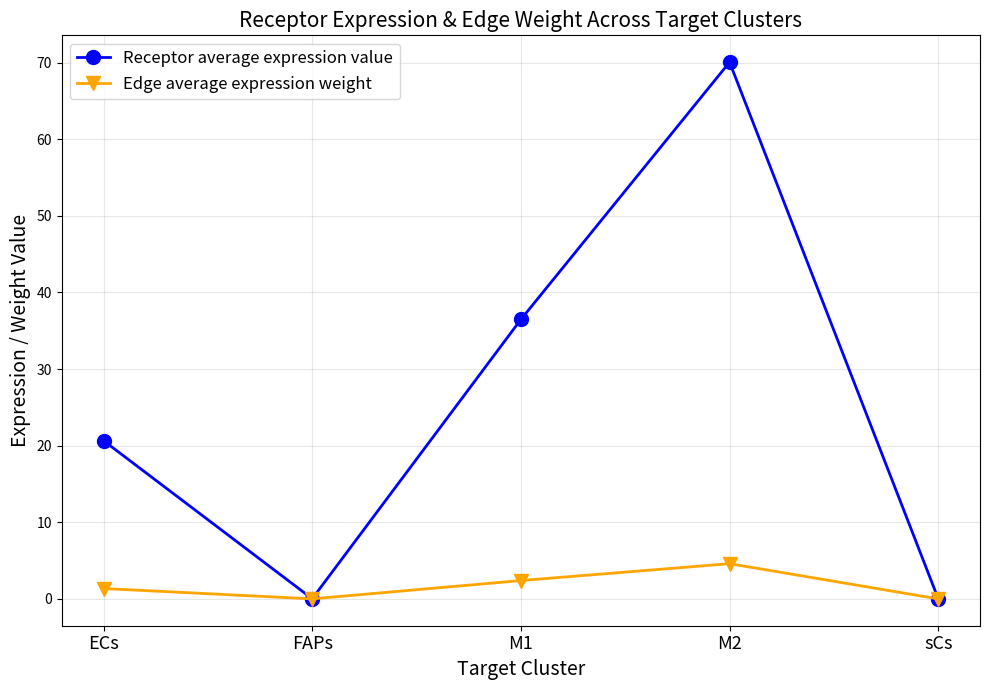

What are all the series names shown in the legend?

Receptor average expression value, Edge average expression weight